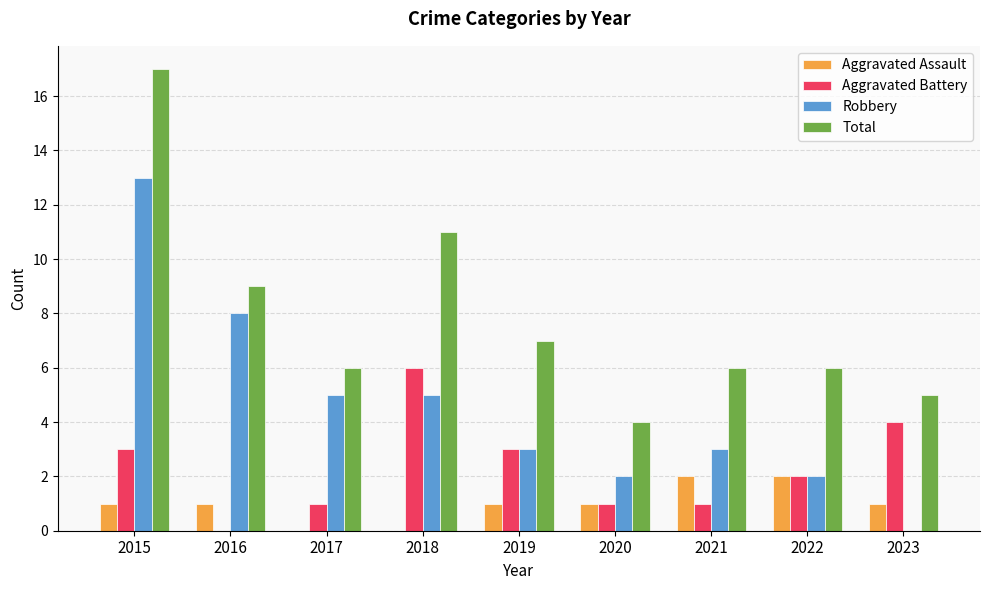

What value does the Total series have at 2015, to the nearest 5?

15